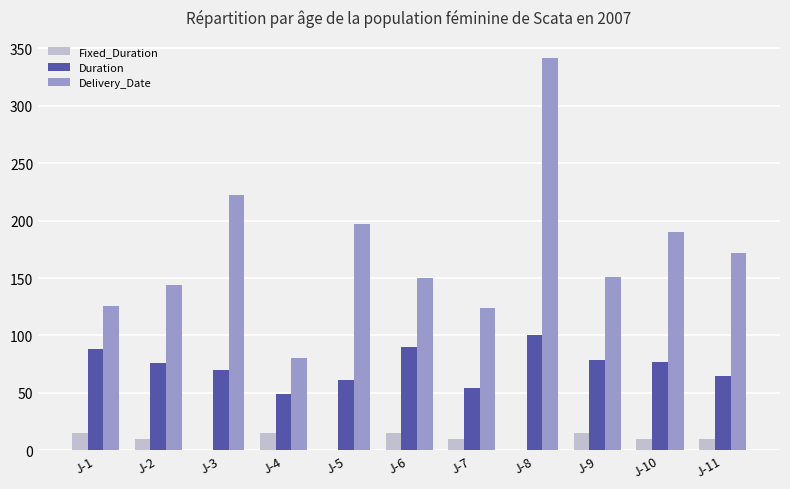

Which series changed the most between J-4 and J-11?

Delivery_Date